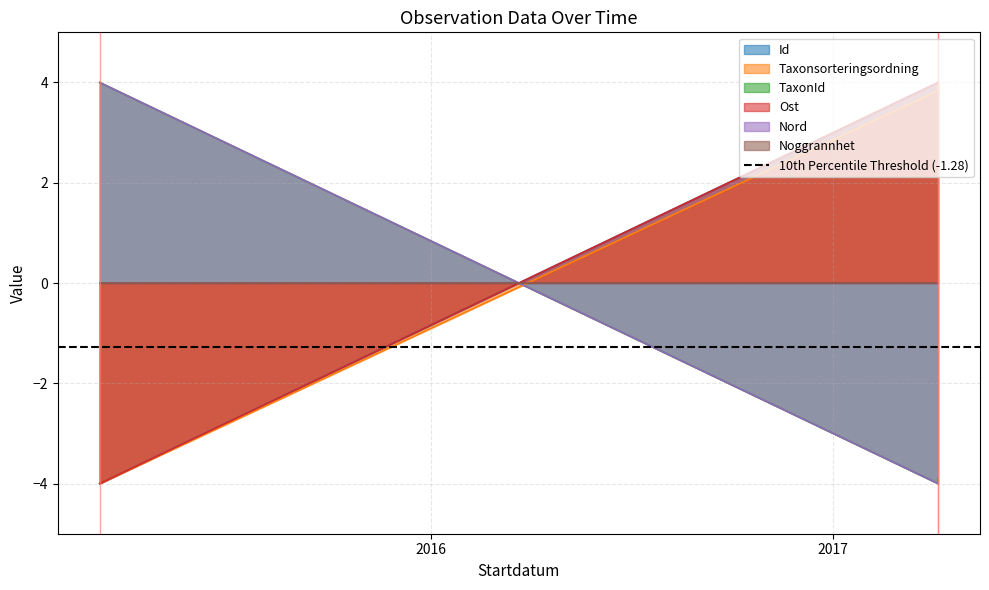

How many Nord values are between -4 and 4?

3